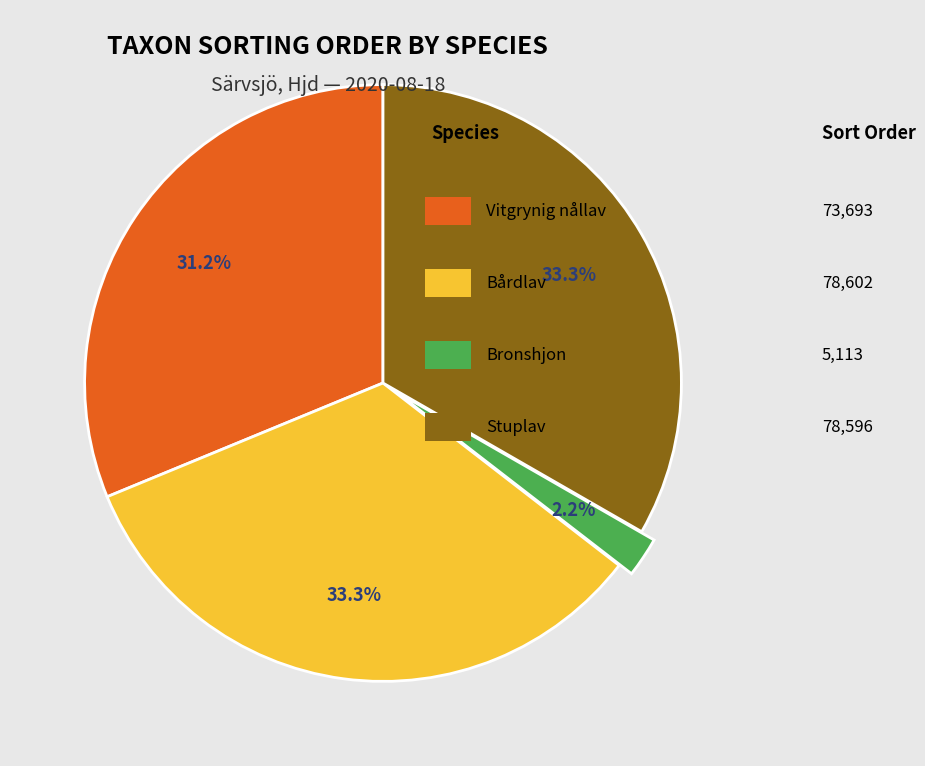

Is there any slice that represents more than half of the pie?

No